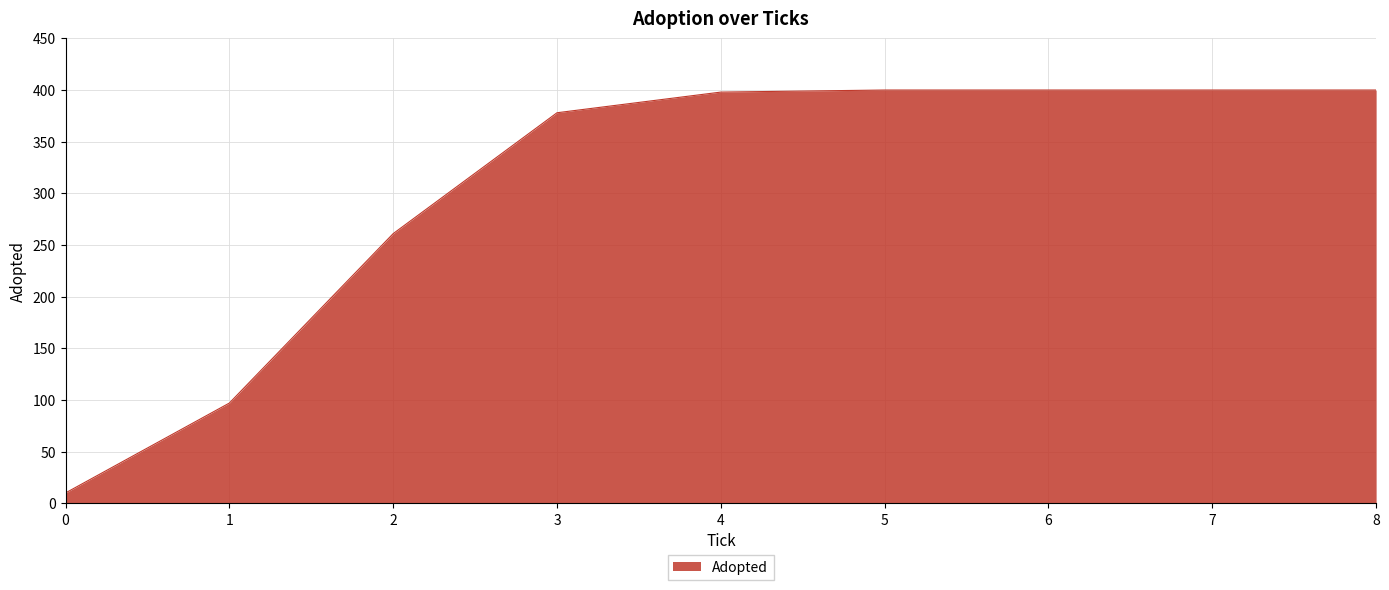

What is the ratio of the value at 6 to the value at 8?

1.0